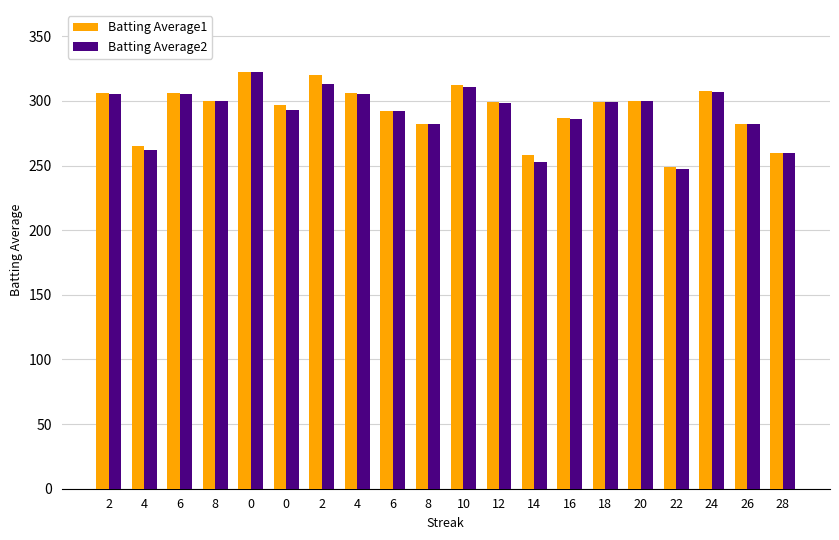

What are all the series names shown in the legend?

Batting Average1, Batting Average2